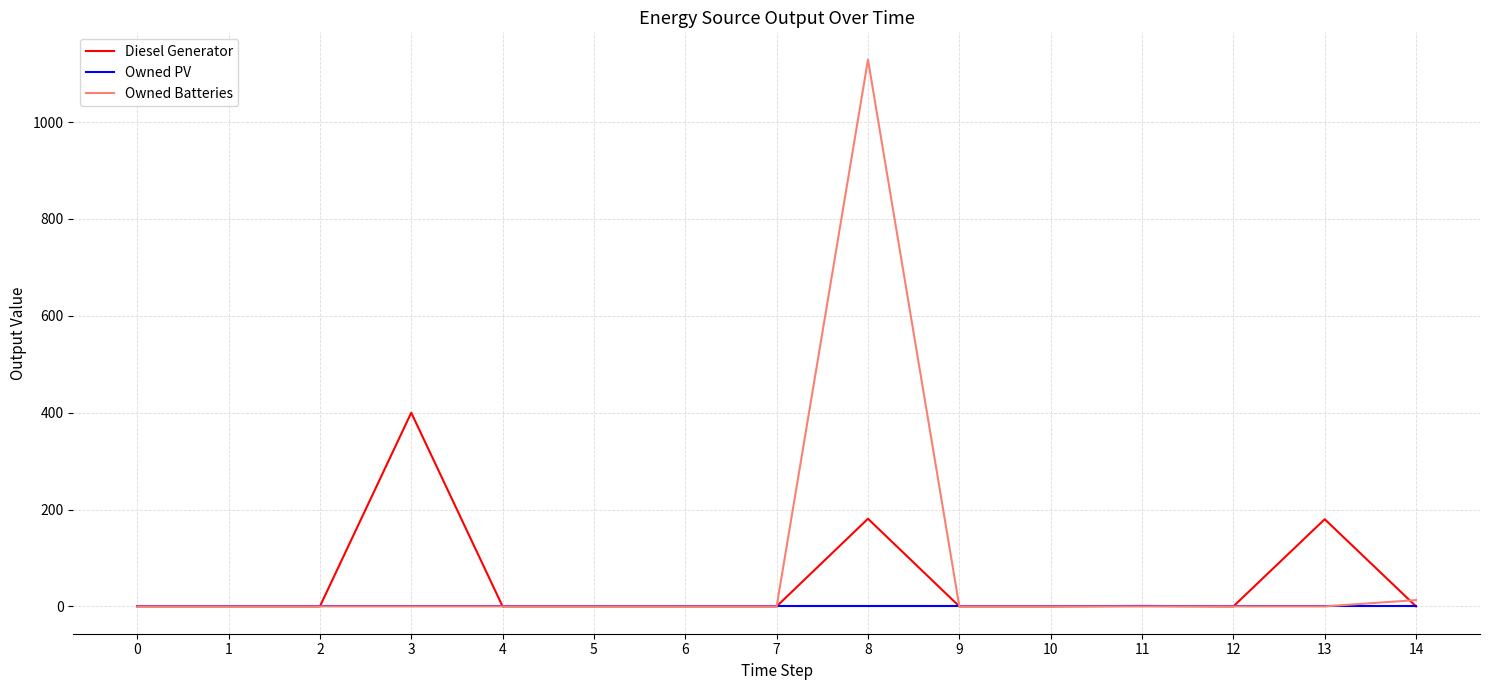

Which series has the largest range (max minus min)?

Owned Batteries